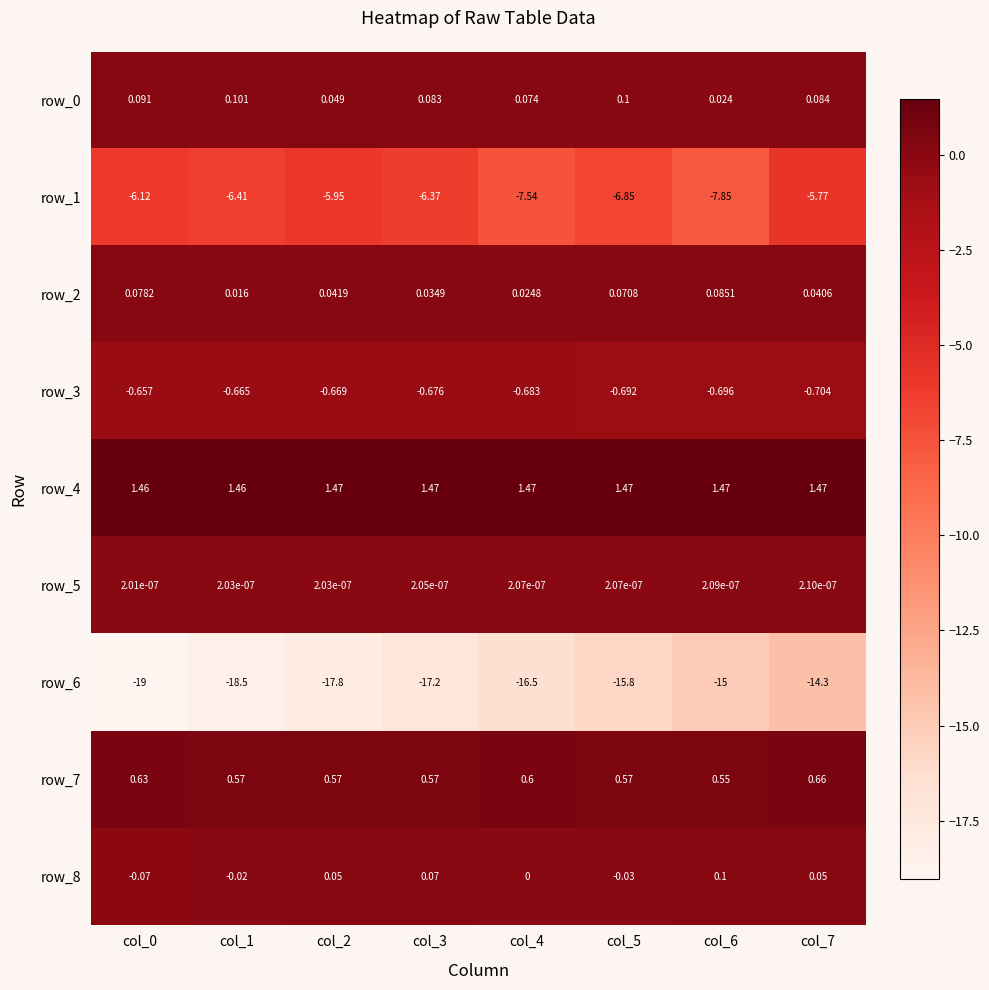

Count the number of categories in the chart.

8